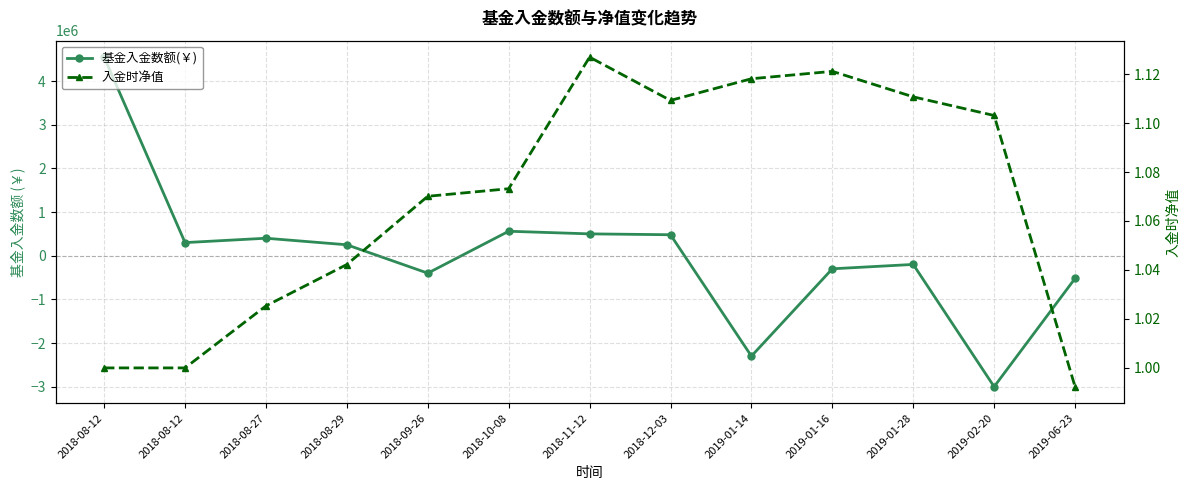

How many interior local valleys does the 基金入金数额(￥) series have?

4